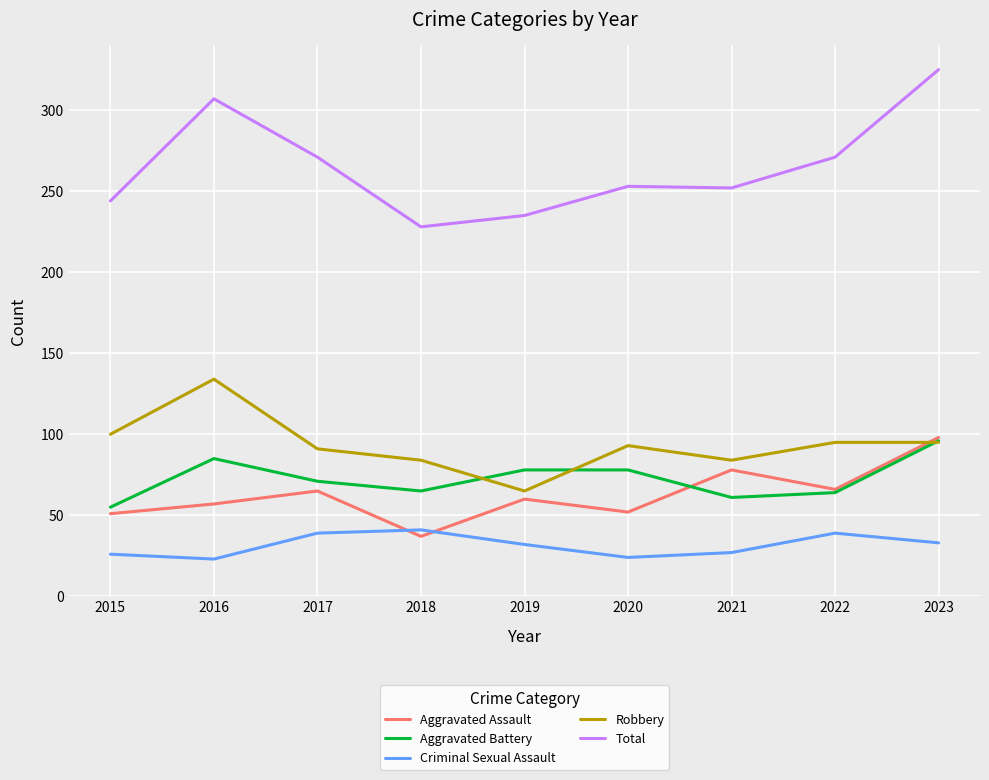

True or false: Total and Criminal Sexual Assault intersect in this chart.

False